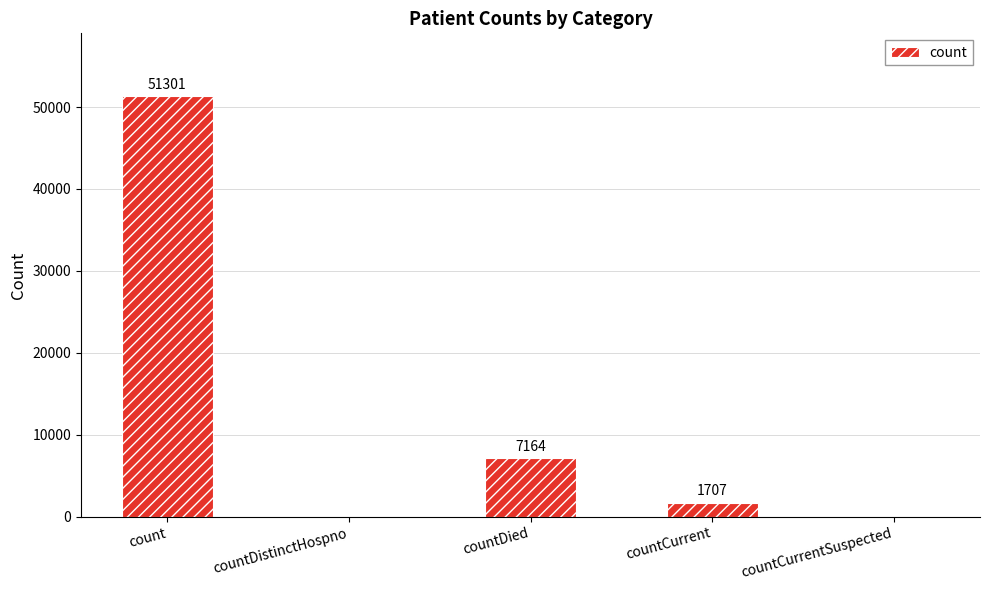

What is the difference between the values at countDied and countDistinctHospno?

7164